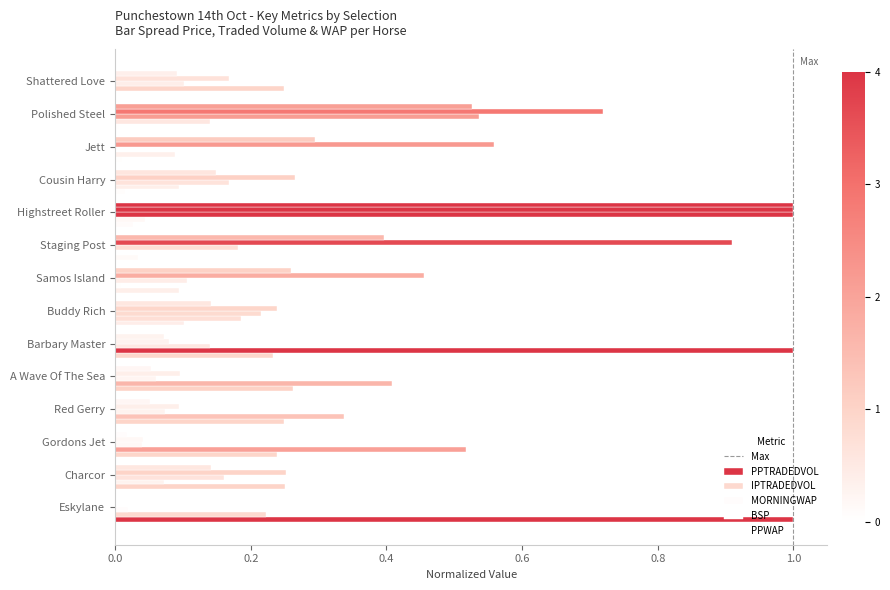

What is the difference between the second highest and minimum values in the BSP series?

0.9